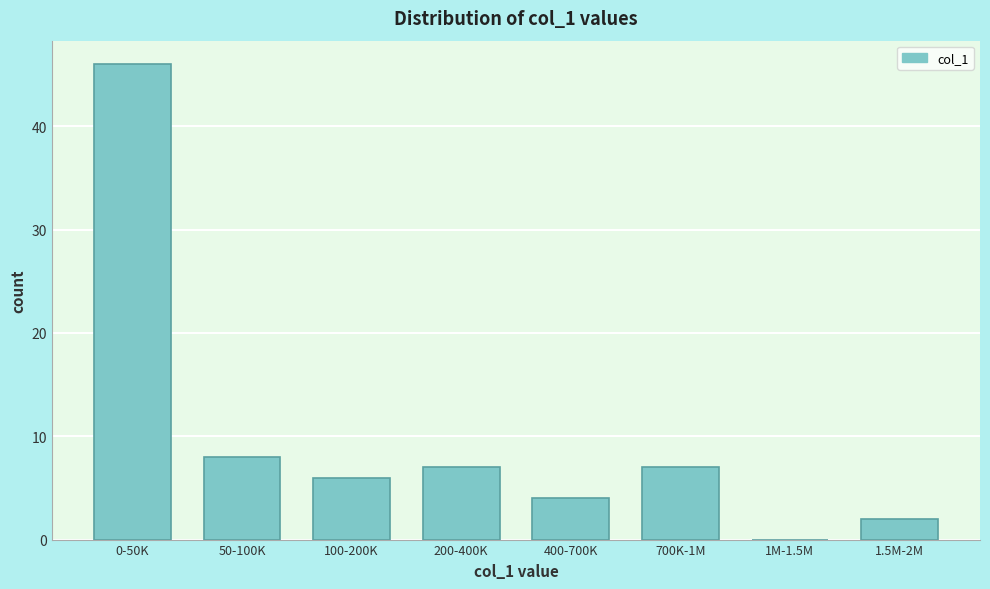

Reading left to right, what are all the values shown in this chart?

0-50K=46	50-100K=8	100-200K=6	200-400K=7	400-700K=4	700K-1M=7	1M-1.5M=0	1.5M-2M=2